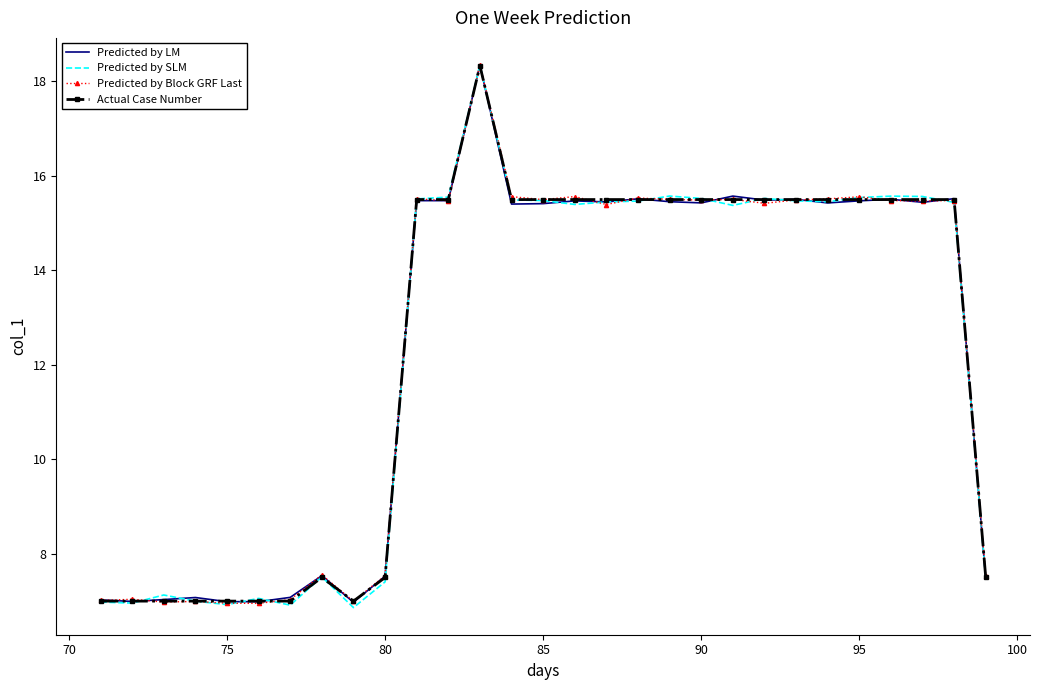

What is the greatest value displayed?

18.3